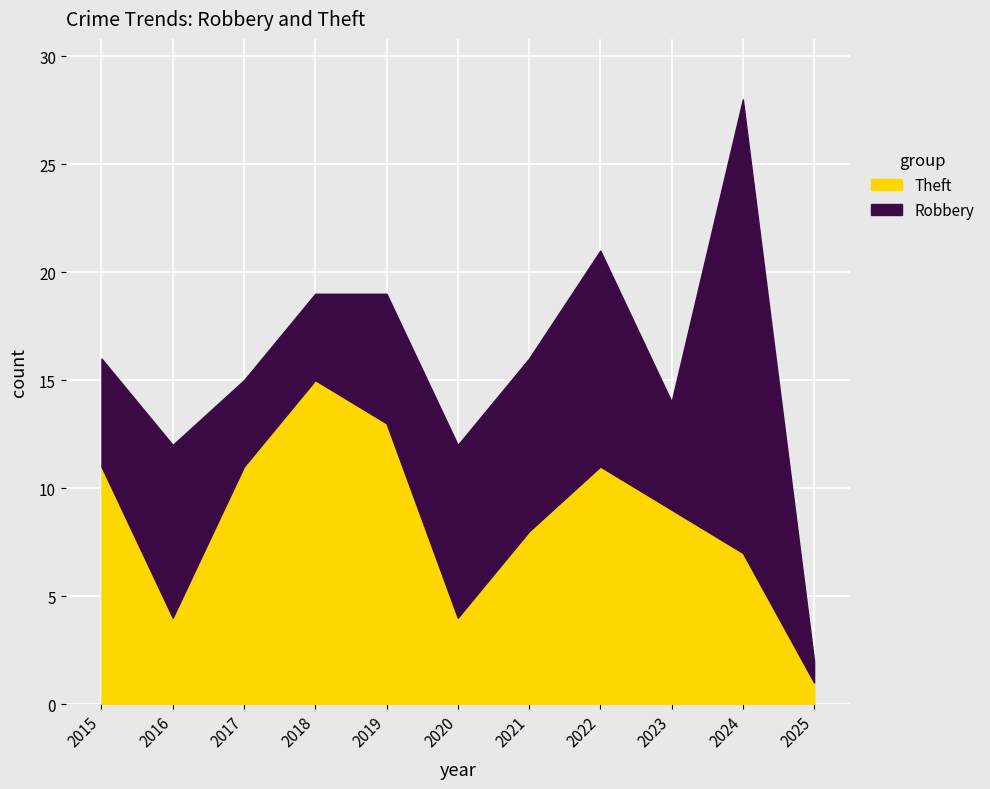

Reading left to right, extract all data points from this chart.

Robbery: 2015=5	2016=8	2017=4	2018=4	2019=6	2020=8	2021=8	2022=10	2023=5	2024=21	2025=1
Theft: 2015=11	2016=4	2017=11	2018=15	2019=13	2020=4	2021=8	2022=11	2023=9	2024=7	2025=1